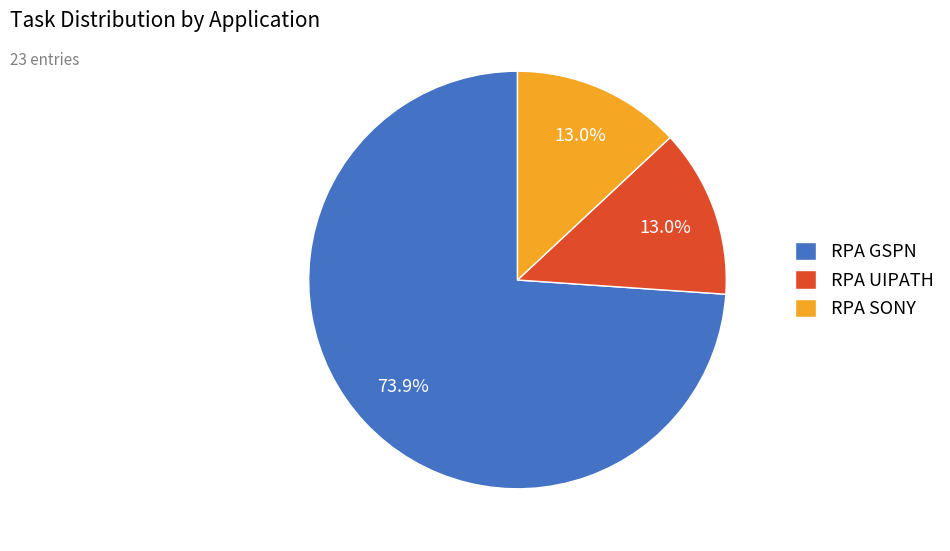

Which category has the biggest portion of the pie?

RPA GSPN